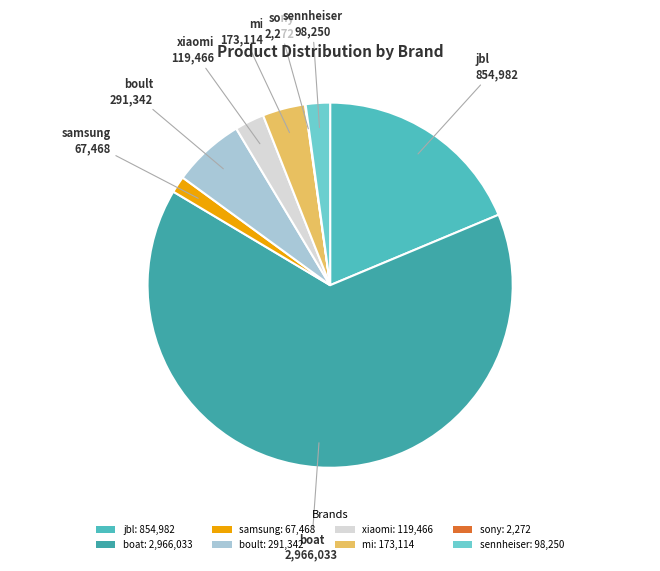

Combined, do boat and jbl account for over 50%?

Yes